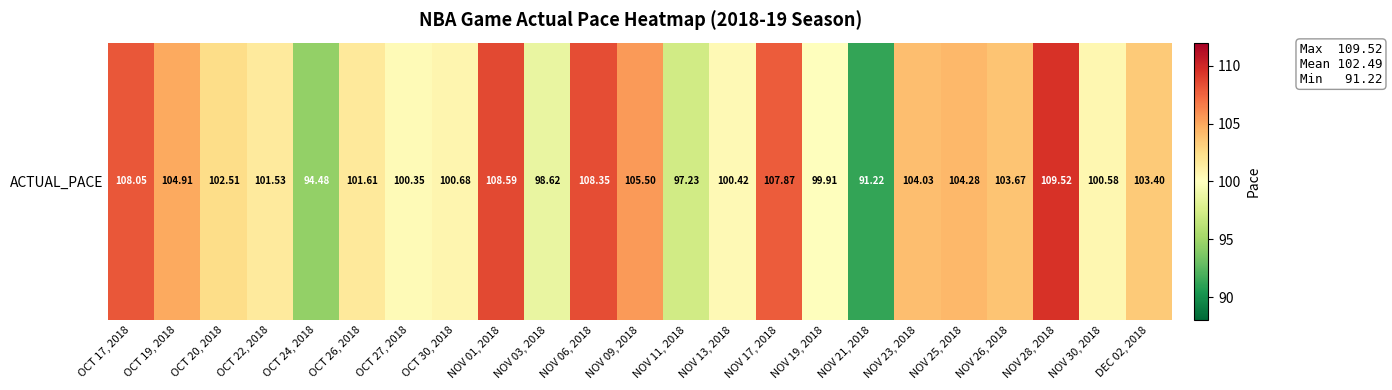

List the labels in order of value, largest first.

NOV 28, 2018, NOV 01, 2018, NOV 06, 2018, OCT 17, 2018, NOV 17, 2018, NOV 09, 2018, OCT 19, 2018, NOV 25, 2018, NOV 23, 2018, NOV 26, 2018, DEC 02, 2018, OCT 20, 2018, OCT 26, 2018, OCT 22, 2018, OCT 30, 2018, NOV 30, 2018, NOV 13, 2018, OCT 27, 2018, NOV 19, 2018, NOV 03, 2018, NOV 11, 2018, OCT 24, 2018, NOV 21, 2018